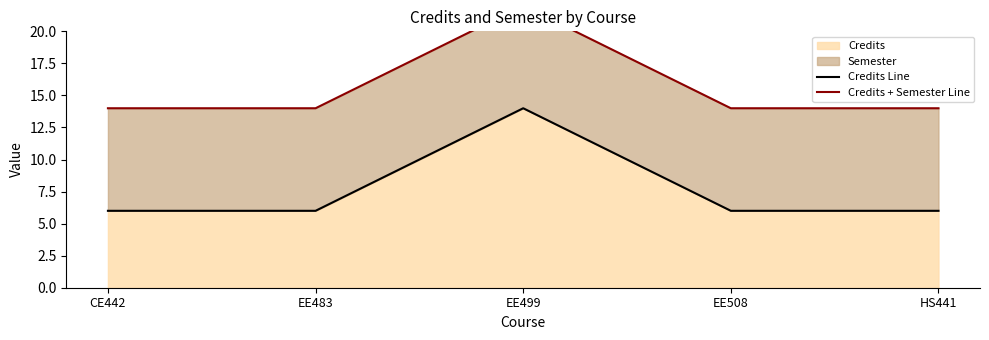

What is the maximum value for Credits?

14